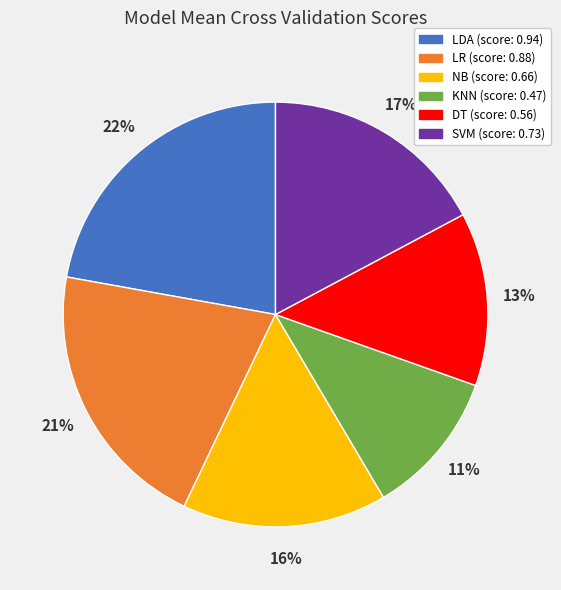

Do LR and SVM together represent more than half of the pie?

No